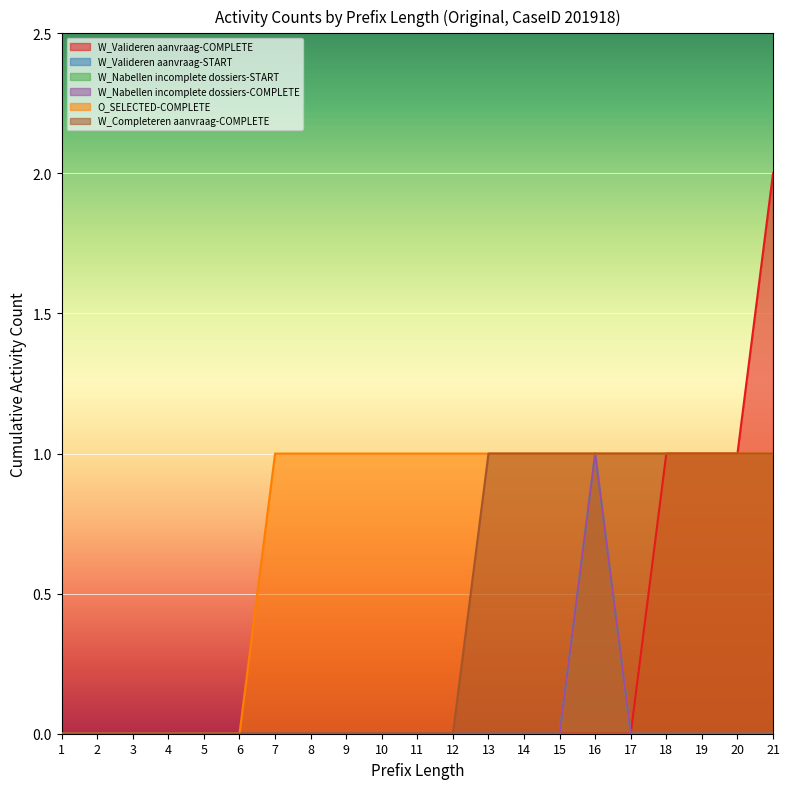

At which label does O_SELECTED-COMPLETE reach its peak?

7